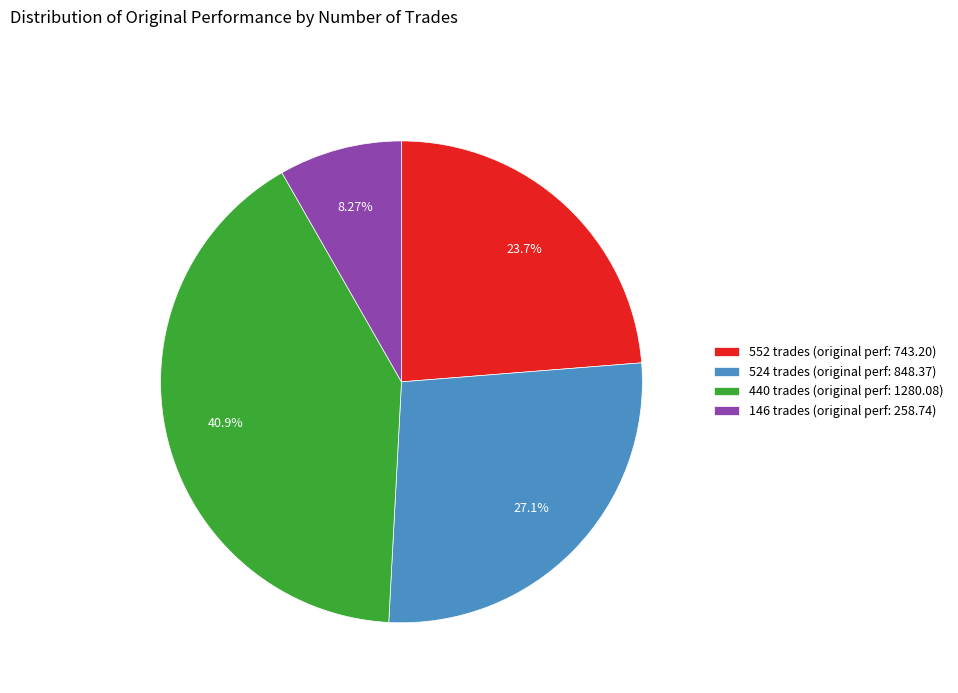

Between 146 trades (original perf: 258.74) and 524 trades (original perf: 848.37), which is larger?

524 trades (original perf: 848.37)